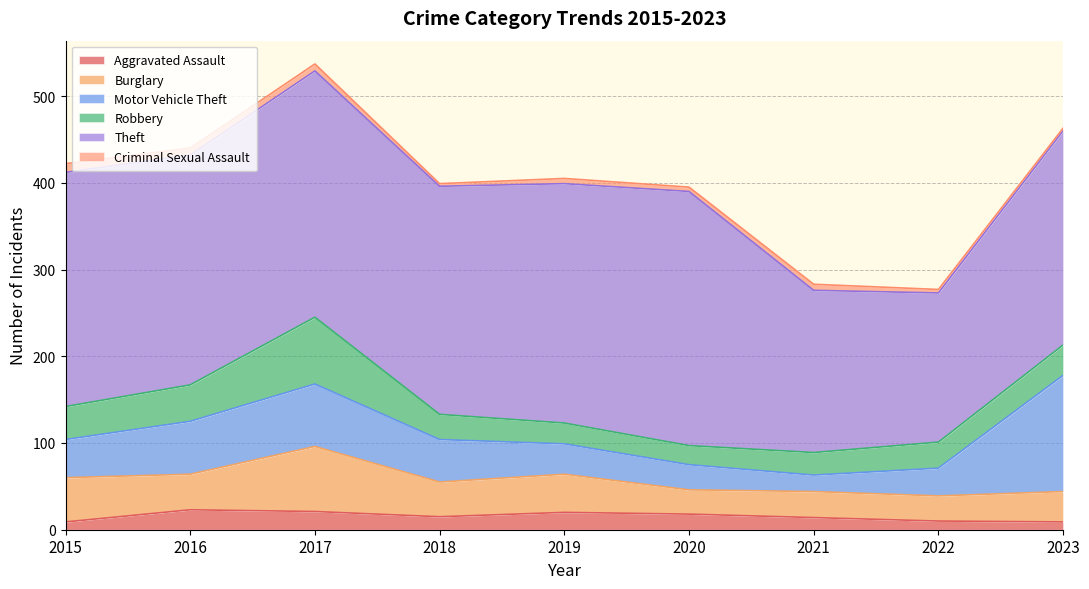

Which has a higher value, 2023 or 2020?

2020